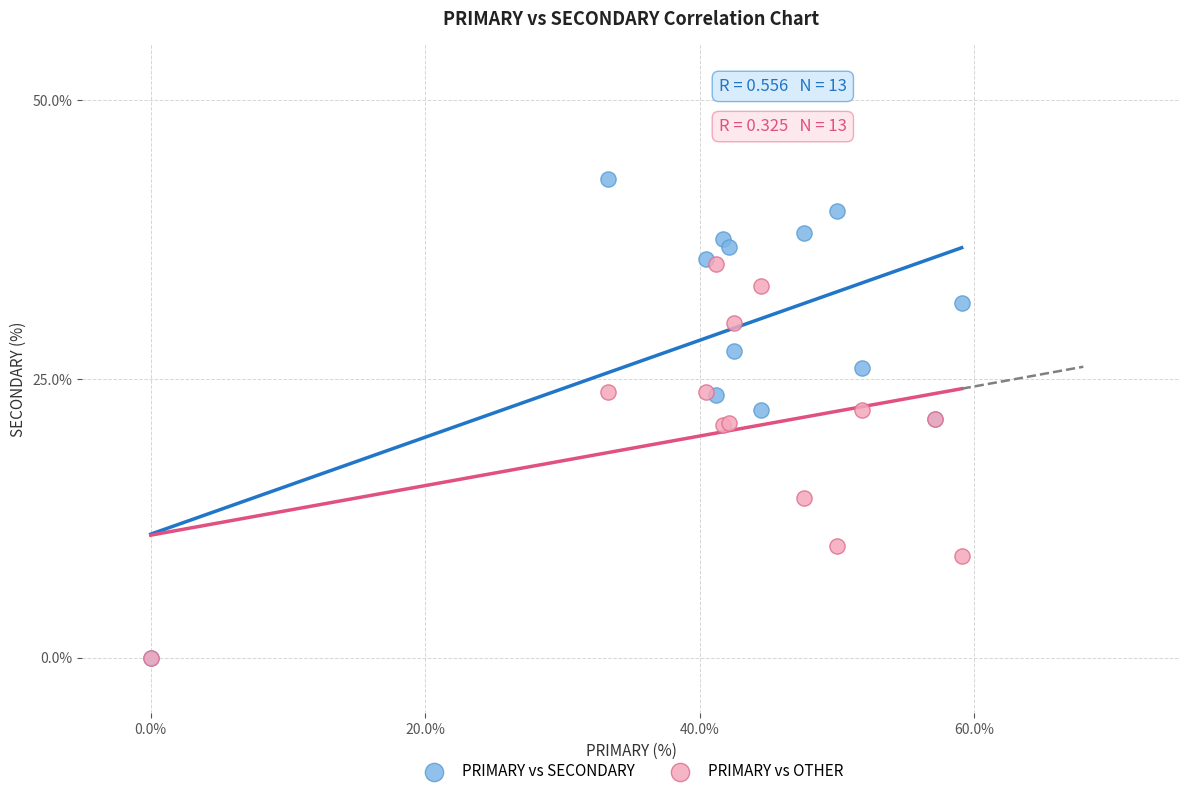

In the PRIMARY vs OTHER series, what Y value is closest to 17?

14.3